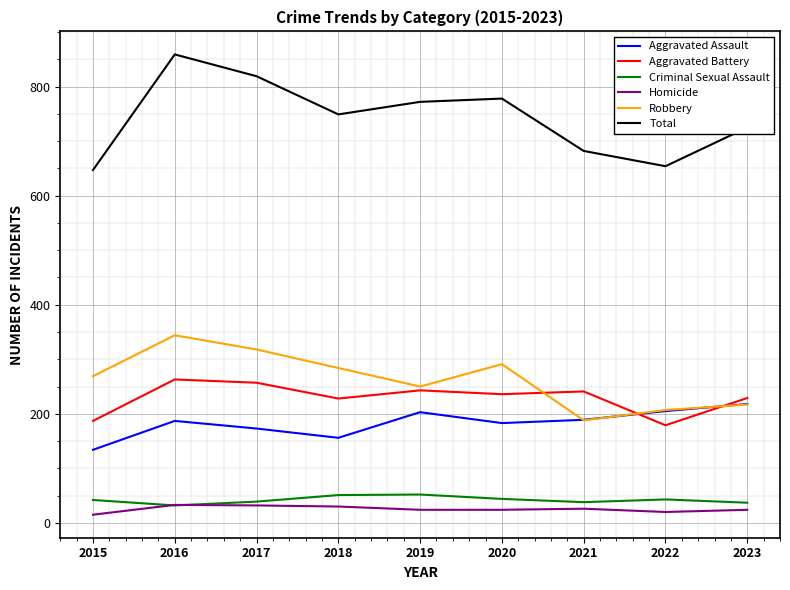

At which category is the sum across all series the highest?

2016